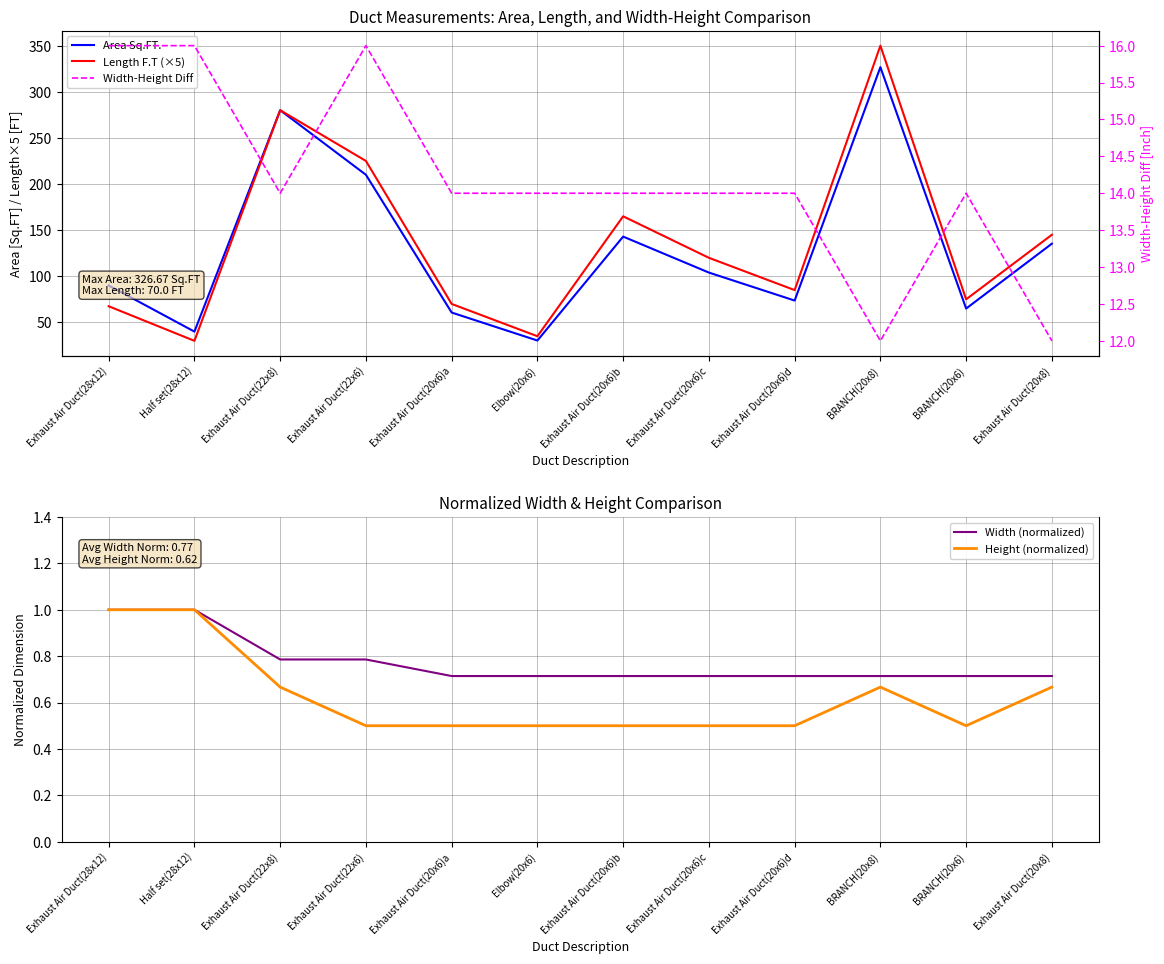

True or false: Width-Height Diff and Height (normalized) cross at least once.

False